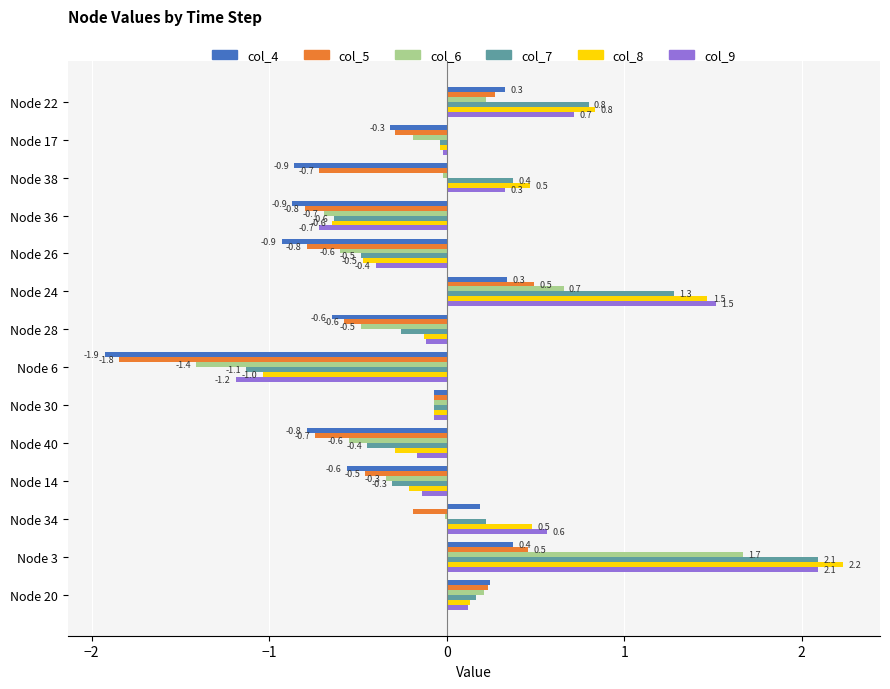

Is the value of col_6 at Node 36 greater than the value of col_9 at Node 24?

No